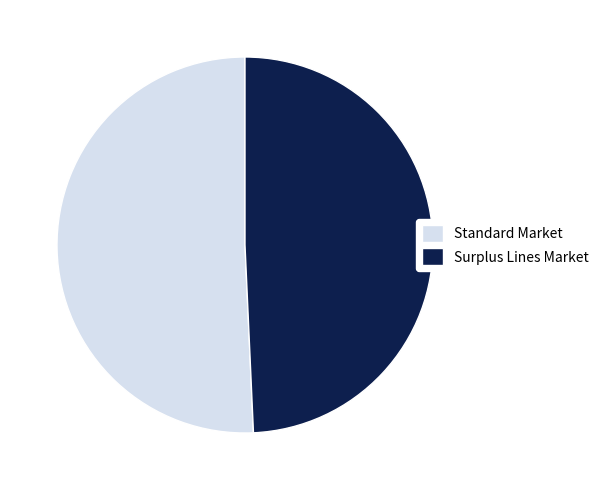

Is it true that Surplus Lines Market is 49% of the pie?

True